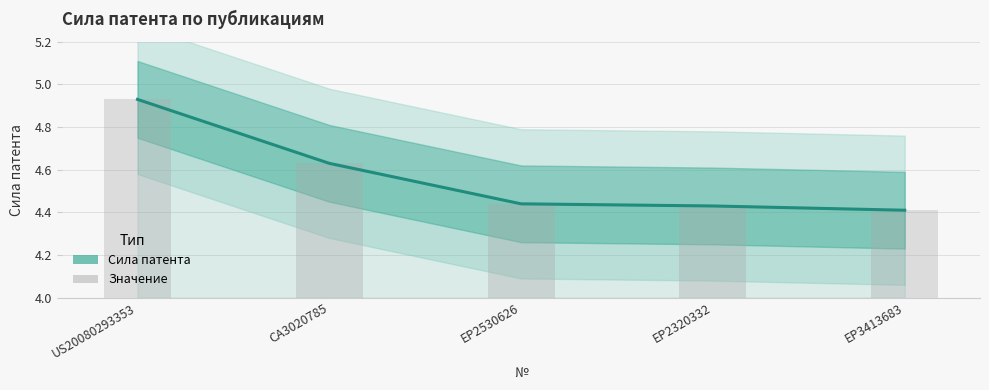

Is the value of Значение at CA3020785 greater than the value of Сила патента at US20080293353?

No